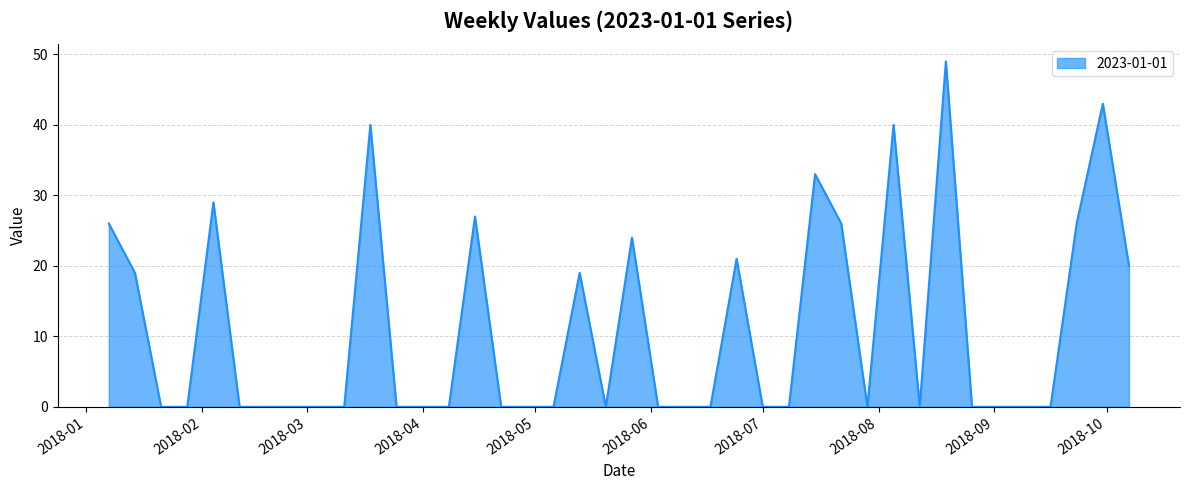

What is the difference between the second highest and minimum values?

43